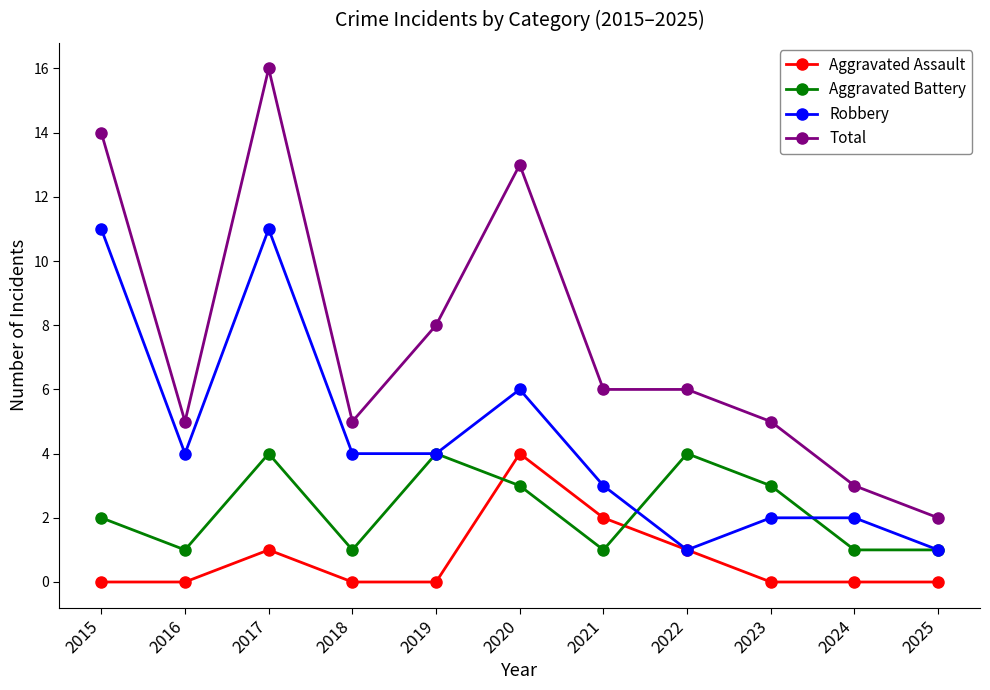

How many lines are shown in the chart?

4